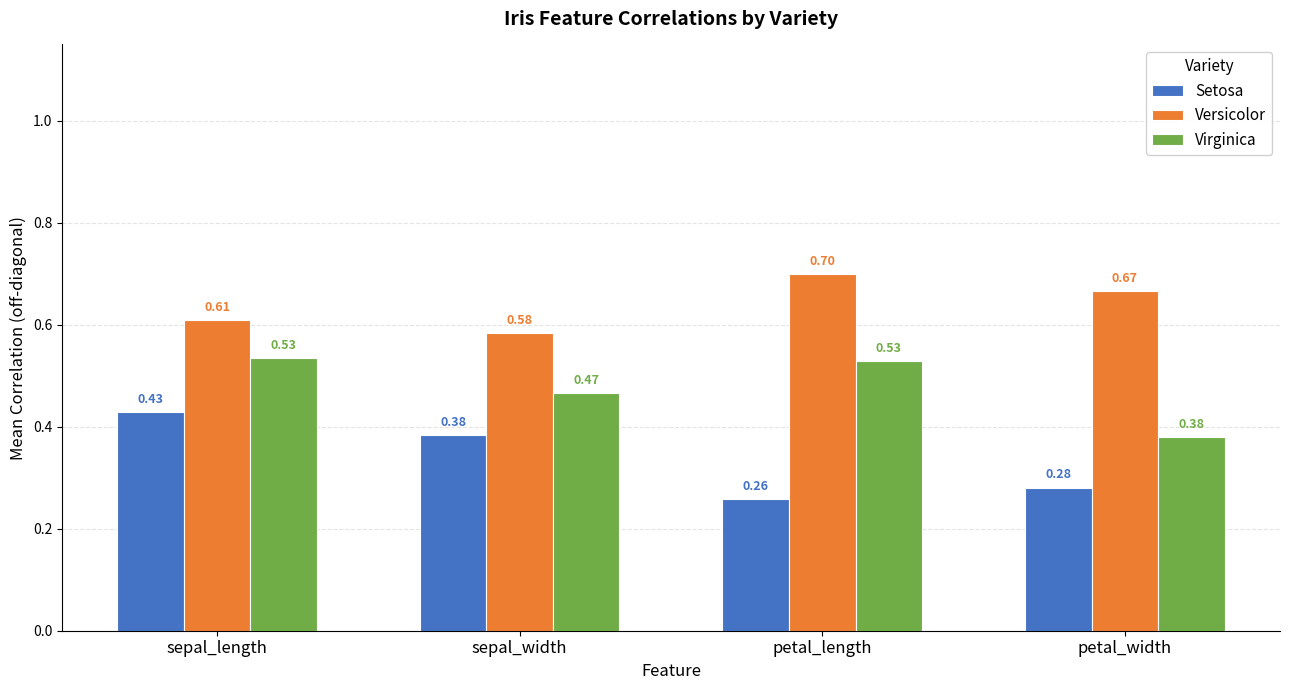

Is the value of Setosa at petal_length greater than the value of Versicolor at petal_width?

No